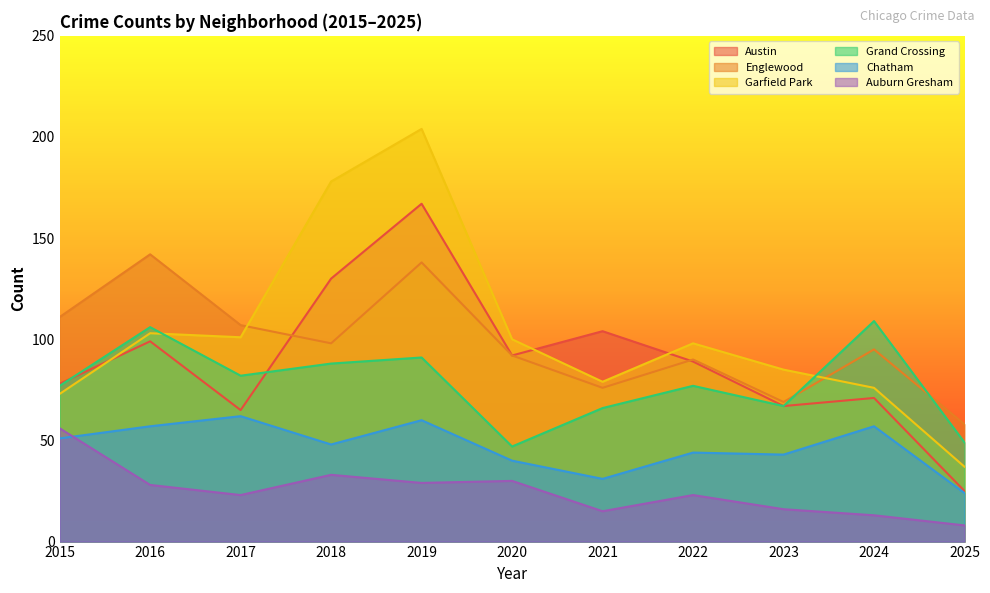

Which category has the highest value in the Austin series?

2019